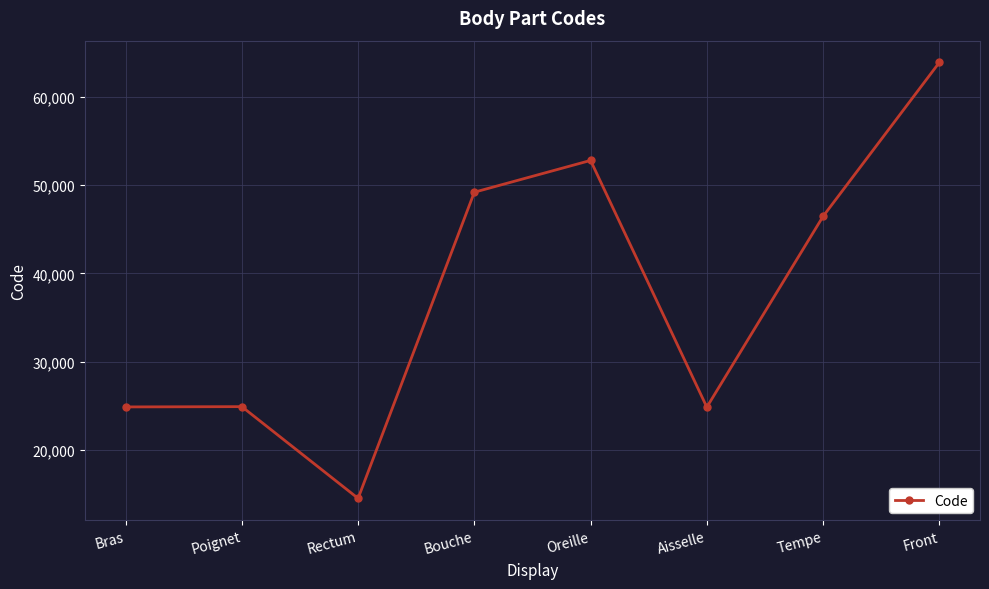

The chart shows a value of 24890 at Bras. True or false?

True